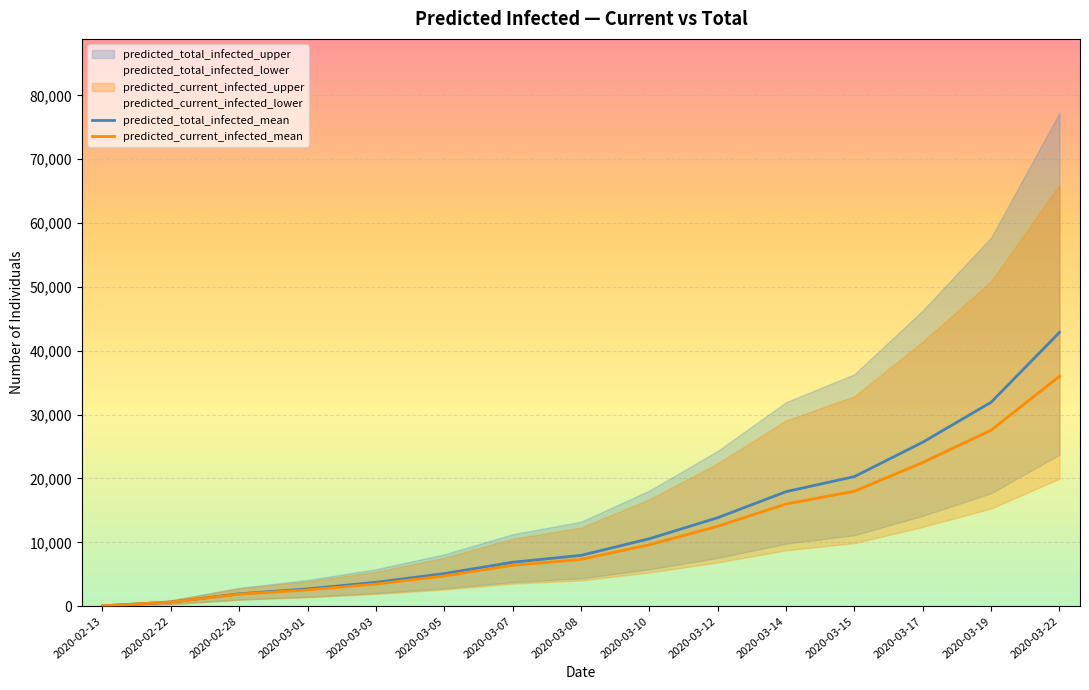

Rank the series by their average value, from lowest to highest.

predicted_current_infected_mean, predicted_total_infected_mean